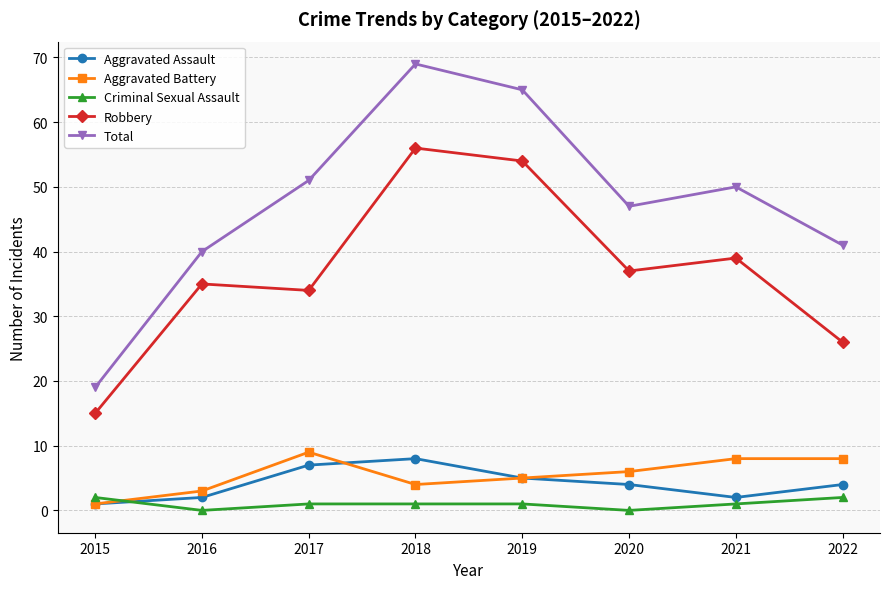

Which category has the lowest value in the Robbery series?

2015